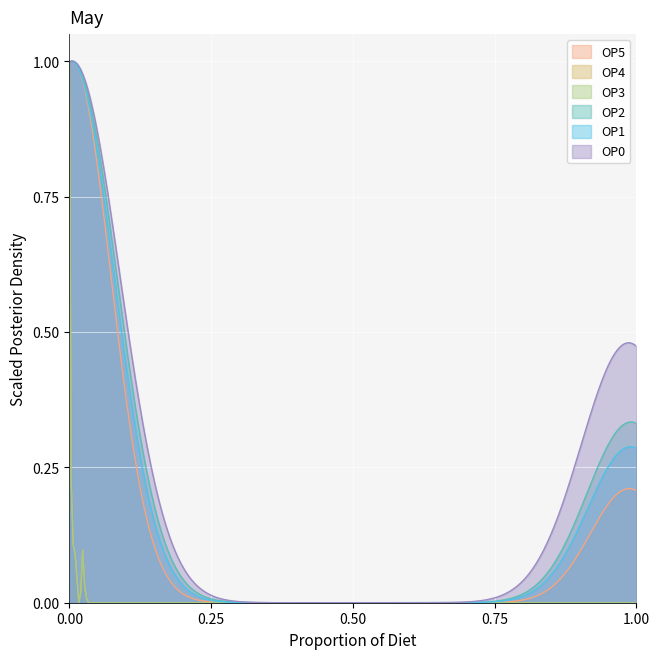

True or false: OP5 and OP3 intersect in this chart.

False